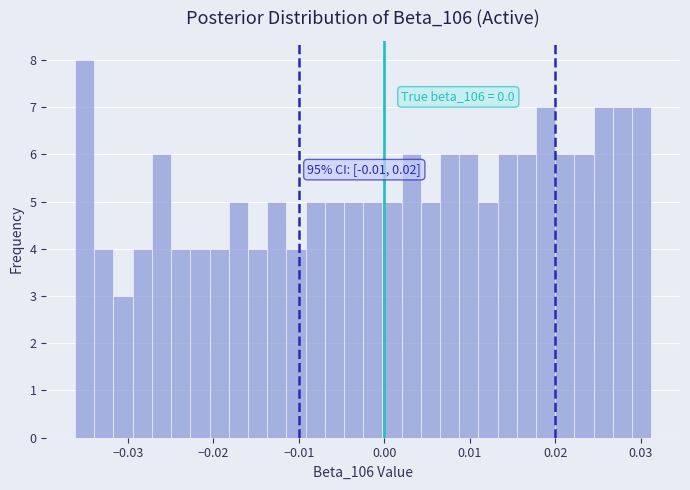

Around what value on the x-axis is the tallest bar? Give the approximate position of its centre, as read against the axis.

-0.035